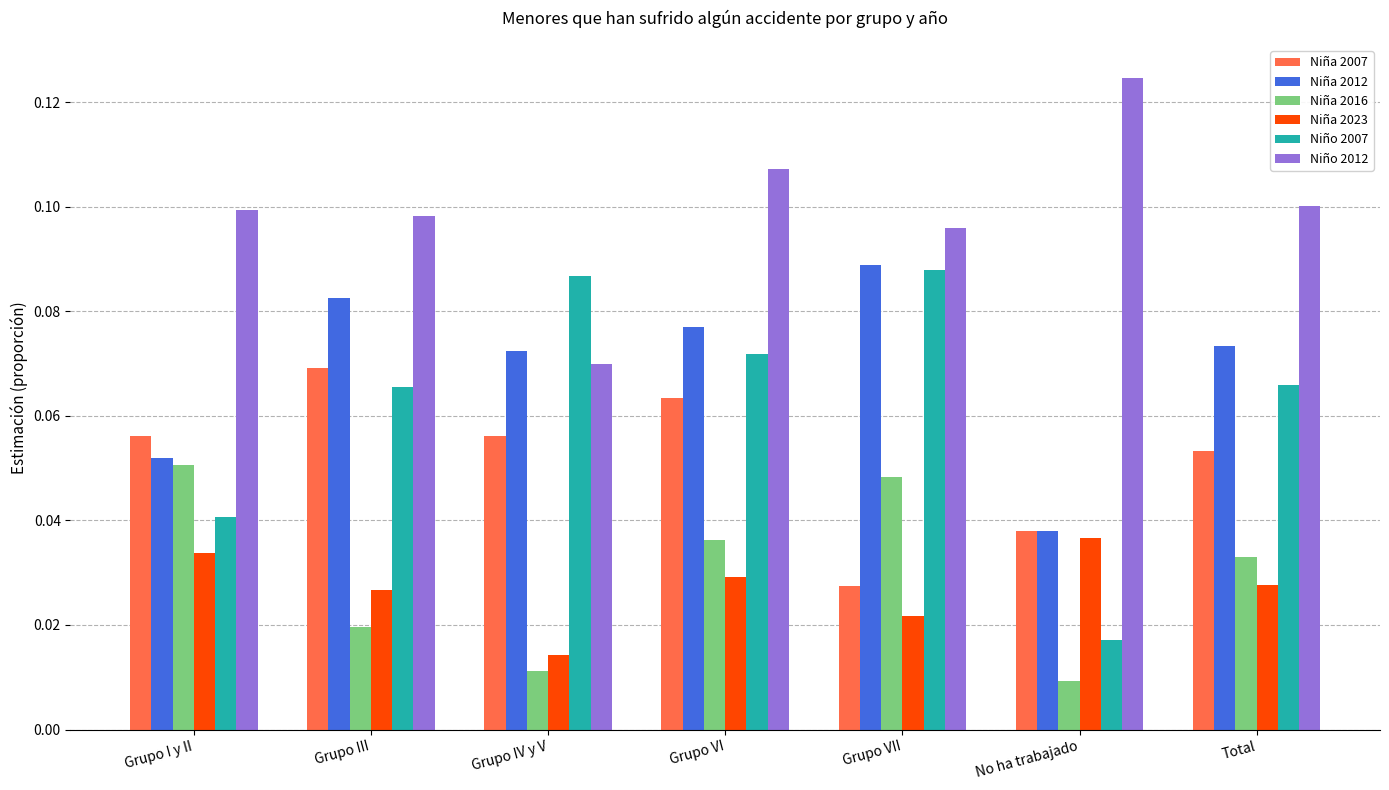

At which label does Niña 2023 reach its minimum?

Grupo IV y V